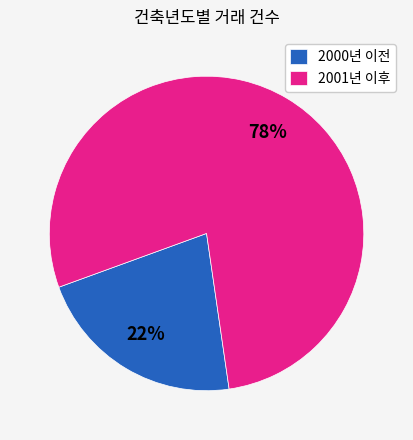

Rank the categories by value from lowest to highest.

2000년 이전, 2001년 이후